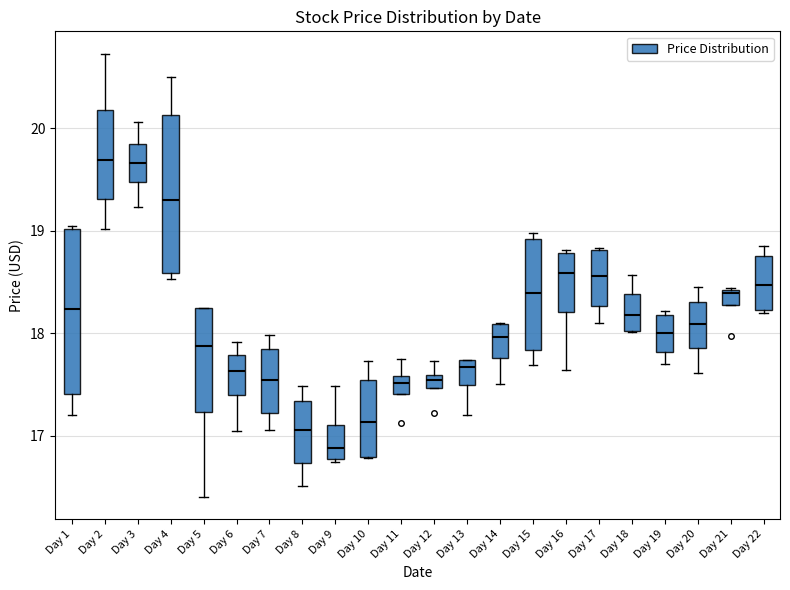

Where does the median line of the box for Day 2 sit on the y-axis? The values are not printed on the chart, so give them approximately, as read against the axis.

19.7